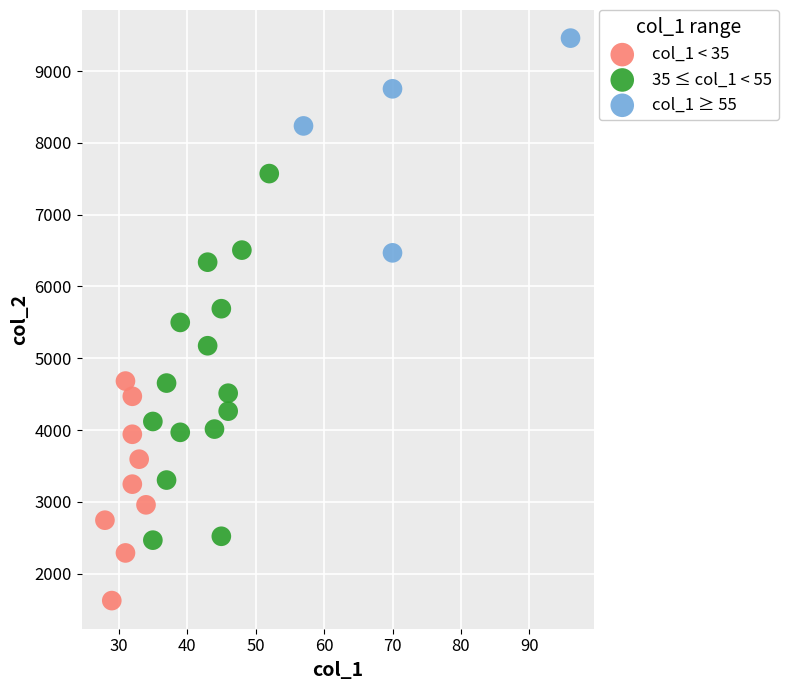

Which series reaches the maximum Y coordinate?

col_1 ≥ 55